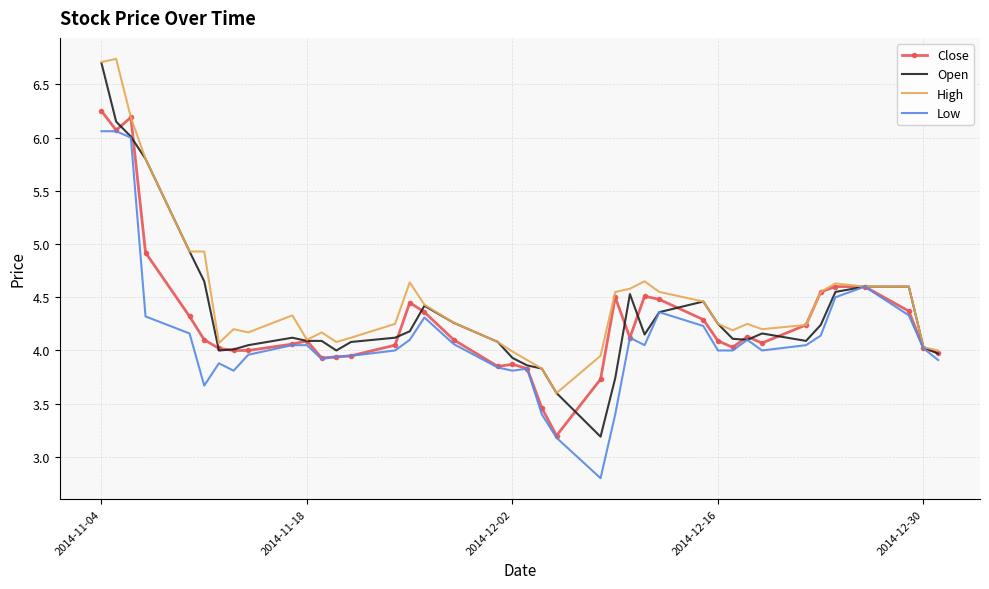

What is the maximum value shown in the chart?

6.7